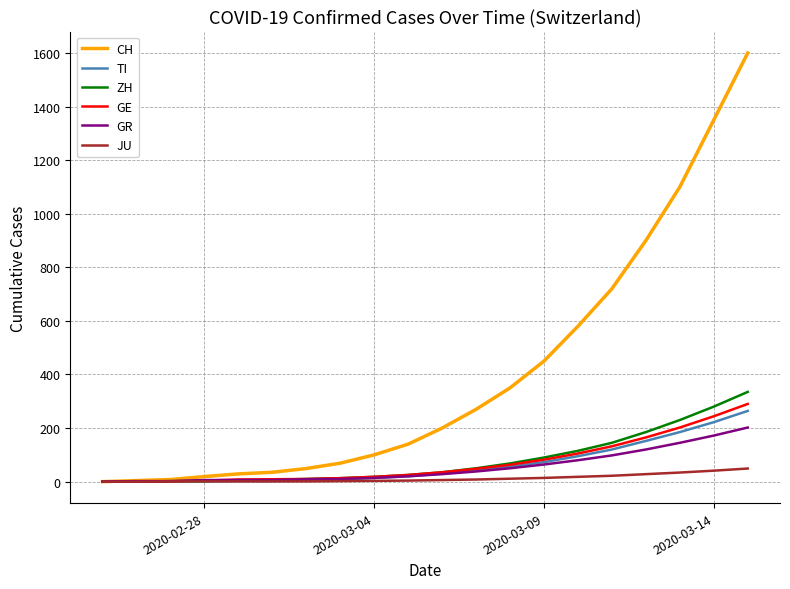

Which series has the largest total across all categories?

CH